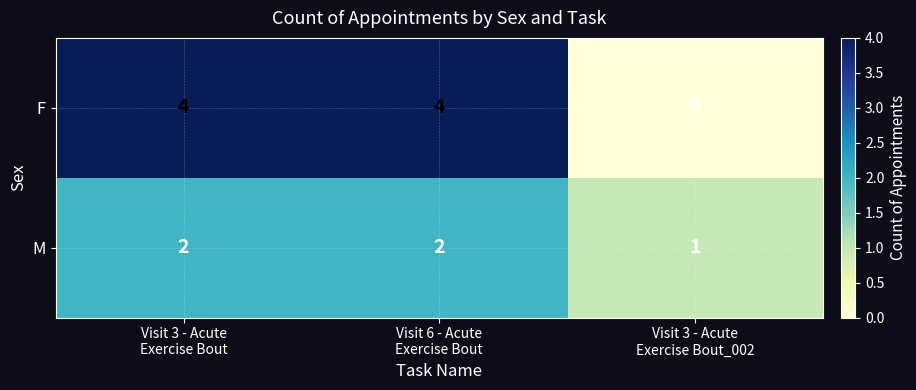

What is the maximum value for F?

4